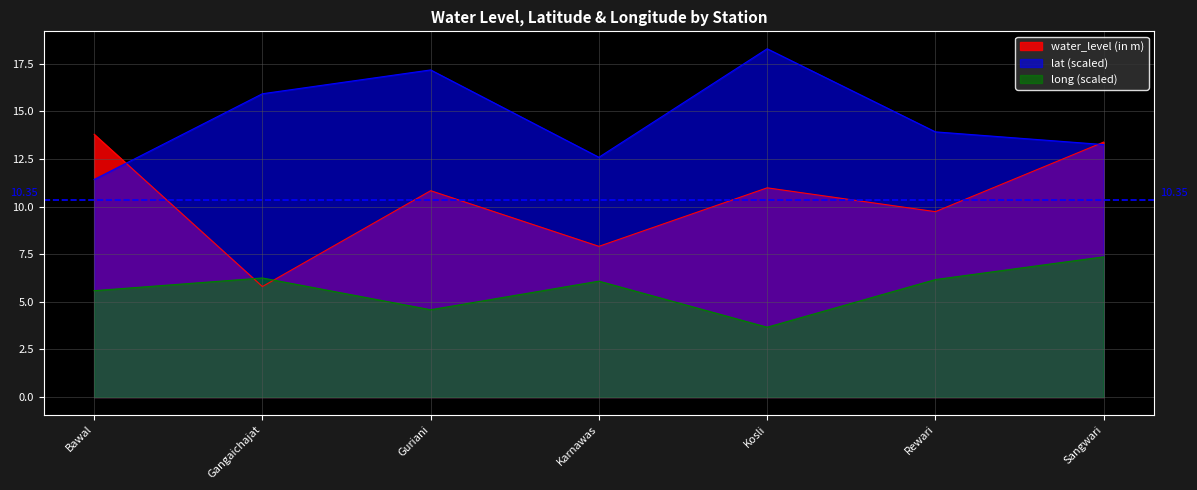

How many lines are shown in the chart?

3